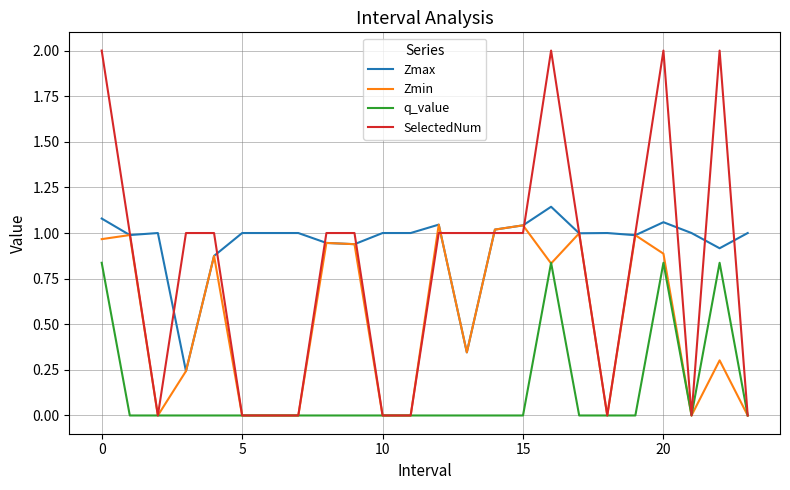

Which series has the largest range (max minus min)?

SelectedNum